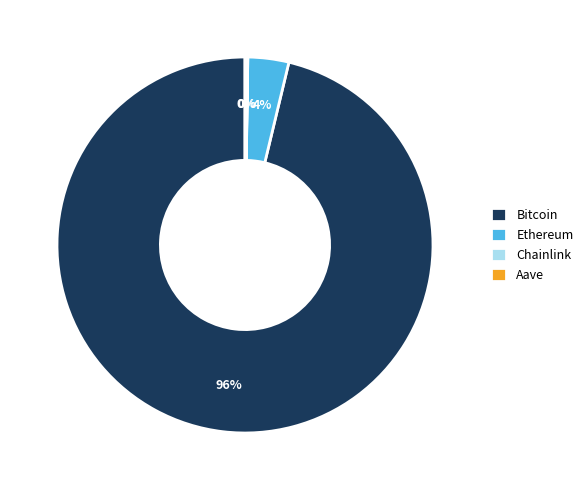

Is it true that Bitcoin is 96% of the pie?

True